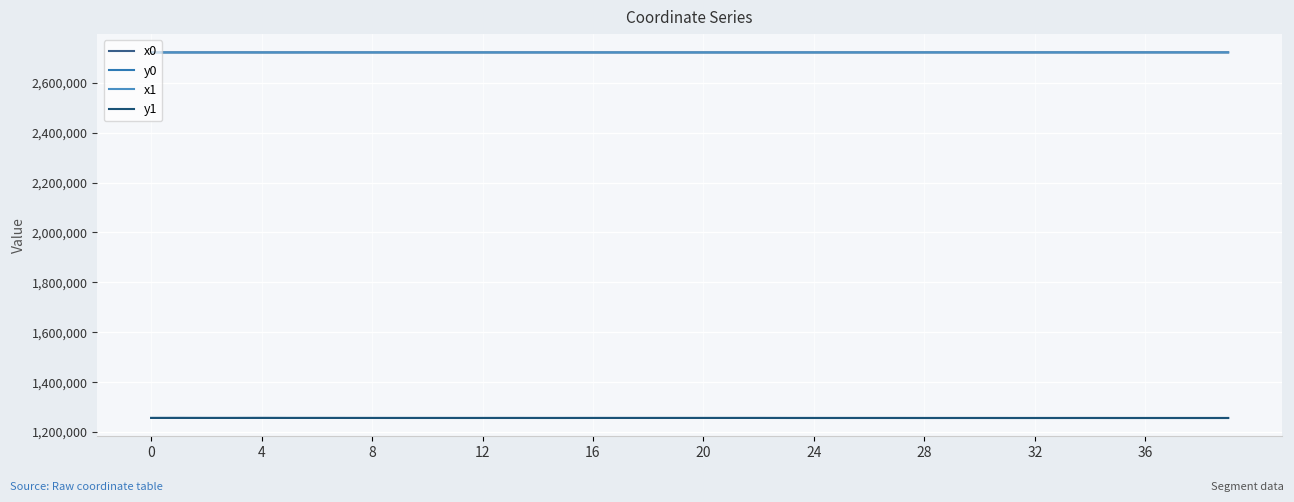

What are all the series names shown in the legend?

x0, y0, x1, y1